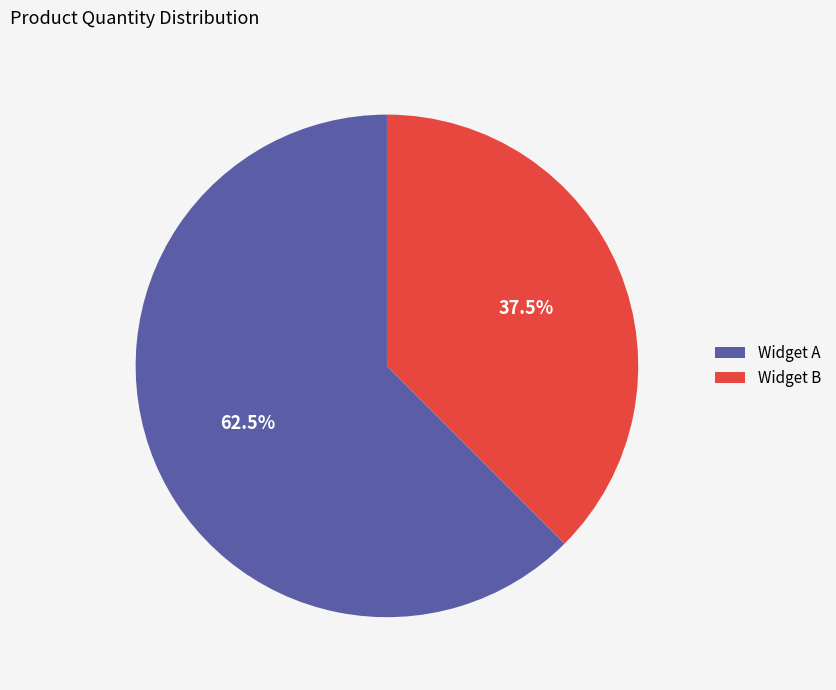

How many slices are in this pie chart?

2